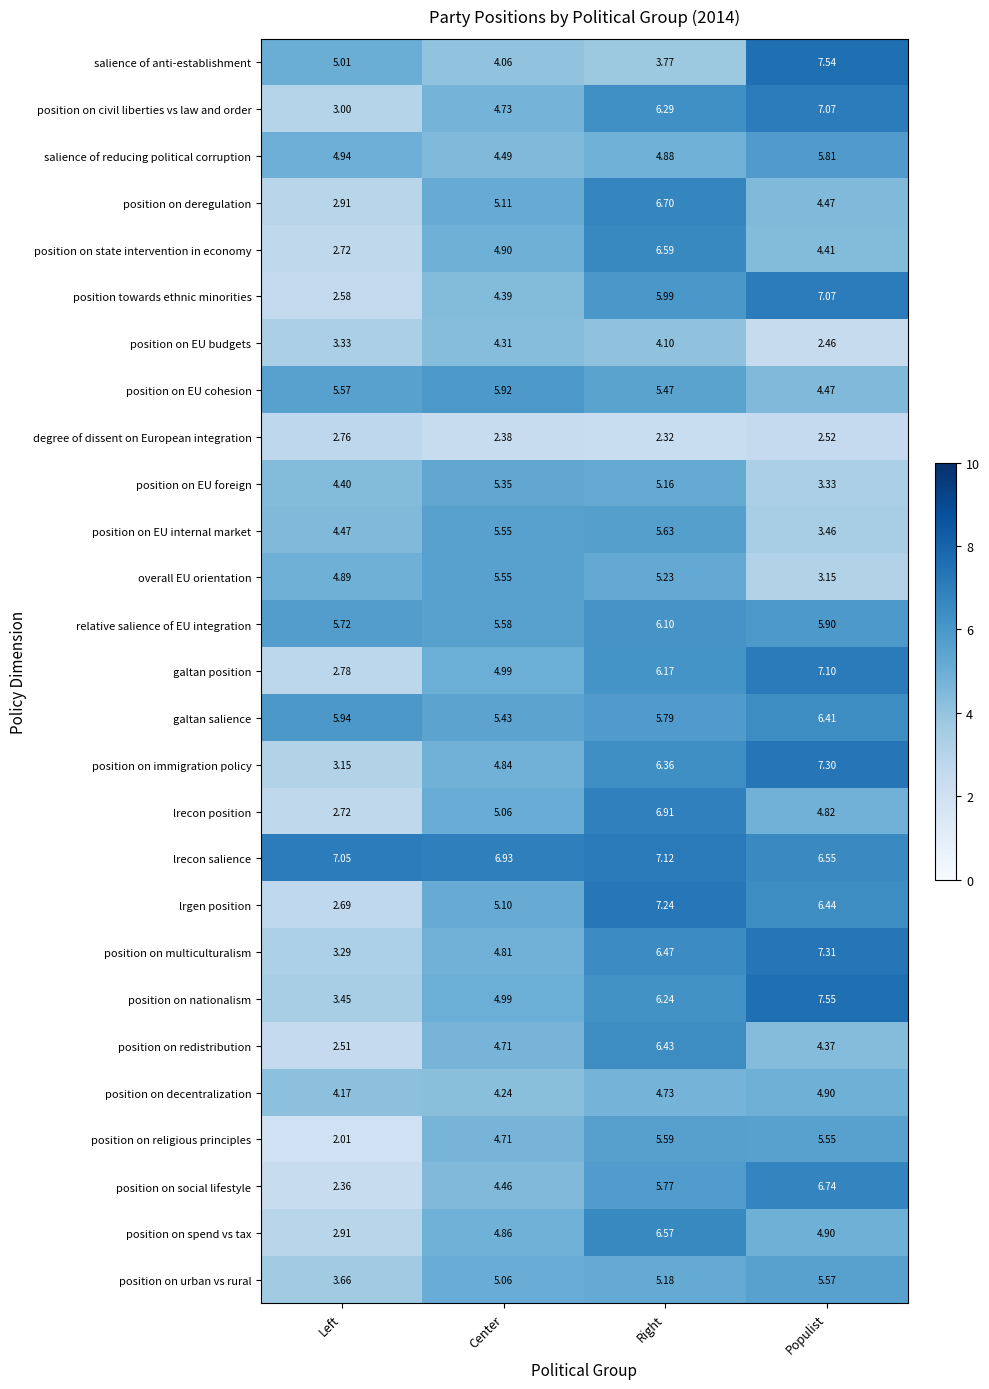

Which category has the lowest value across all series?

Left